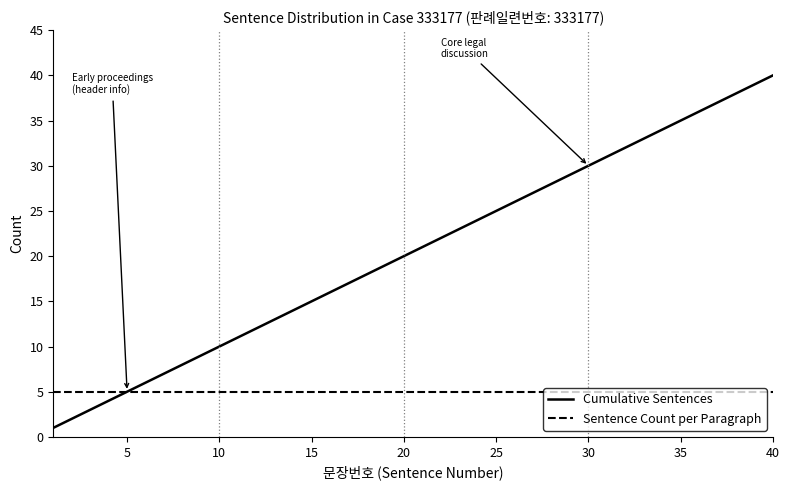

Rank the series by their maximum value, from highest to lowest.

Cumulative Sentences, Sentence Count per Paragraph